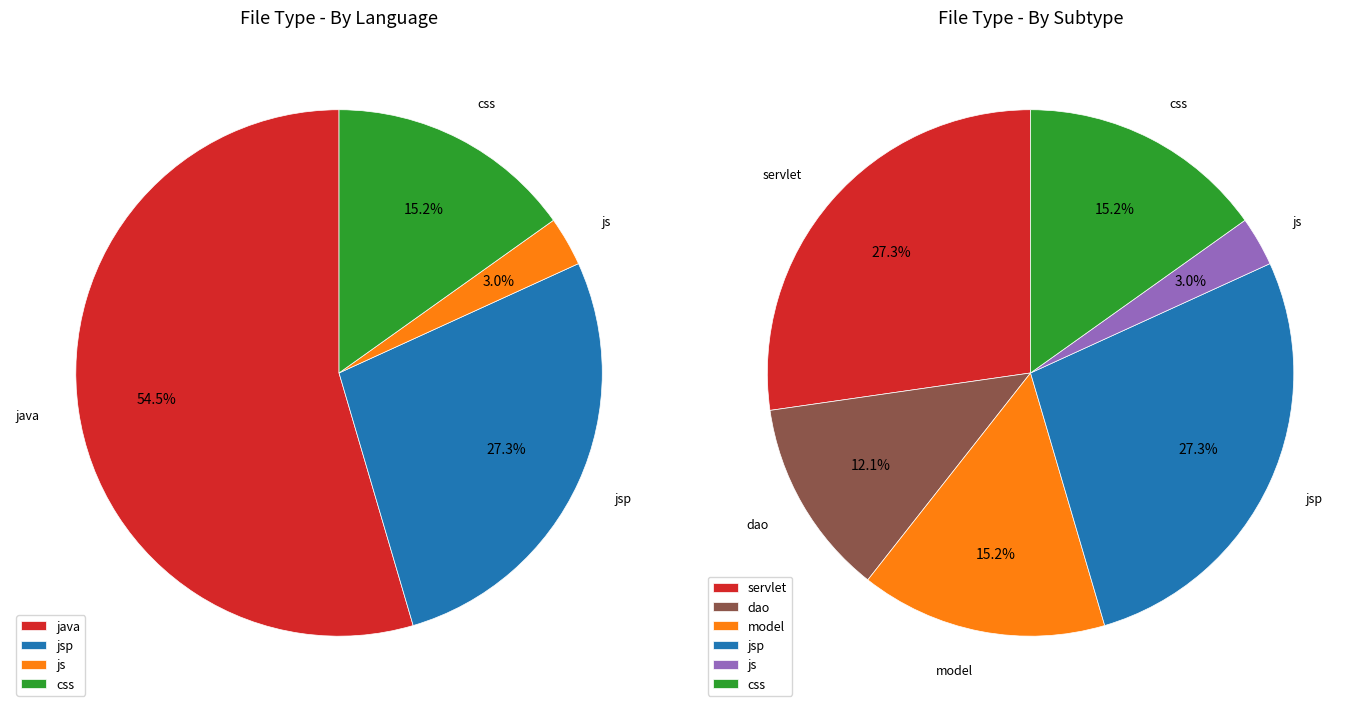

Is it true that js is 11% of the pie?

False